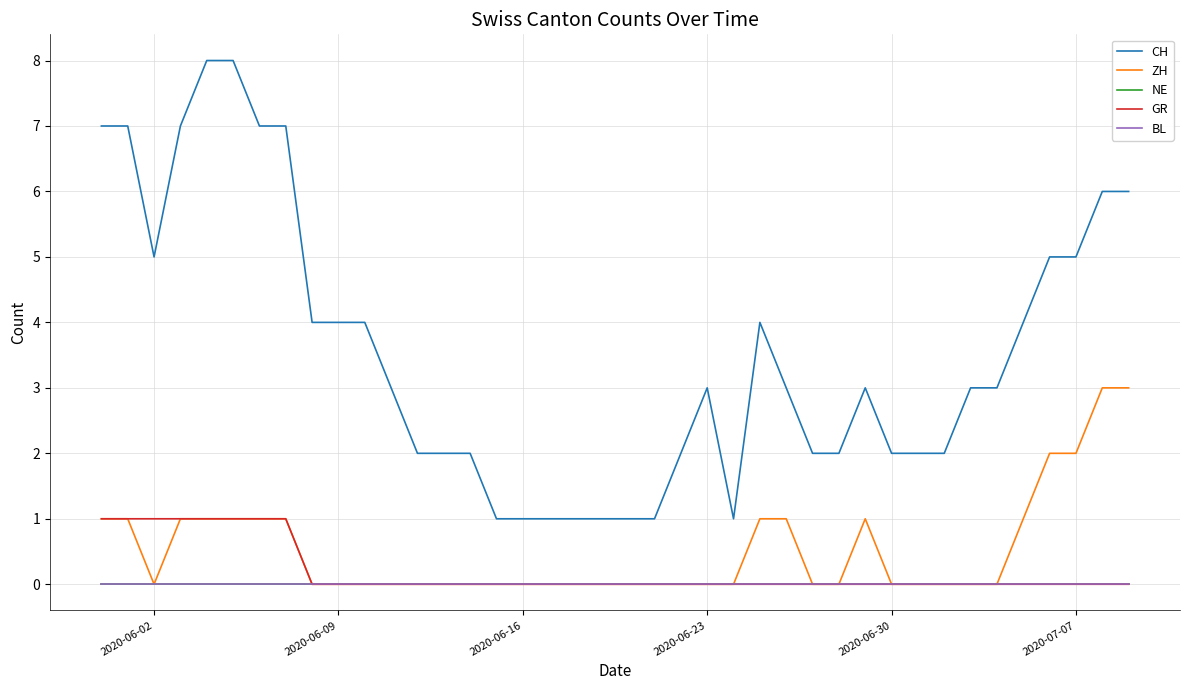

Reading left to right, transcribe all the data shown in this chart.

CH: 7	7	5	7	8	8	7	7	4	4	4	3	2	2	2	1	1	1	1	1	1	1	2	3	1	4	3	2	2	3	2	2	2	3	3	4	5	5	6	6
ZH: 1	1	0	1	1	1	1	1	0	0	0	0	0	0	0	0	0	0	0	0	0	0	0	0	0	1	1	0	0	1	0	0	0	0	0	1	2	2	3	3
NE: 0	0	0	0	0	0	0	0	0	0	0	0	0	0	0	0	0	0	0	0	0	0	0	0	0	0	0	0	0	0	0	0	0	0	0	0	0	0	0	0
GR: 1	1	1	1	1	1	1	1	0	0	0	0	0	0	0	0	0	0	0	0	0	0	0	0	0	0	0	0	0	0	0	0	0	0	0	0	0	0	0	0
BL: 0	0	0	0	0	0	0	0	0	0	0	0	0	0	0	0	0	0	0	0	0	0	0	0	0	0	0	0	0	0	0	0	0	0	0	0	0	0	0	0